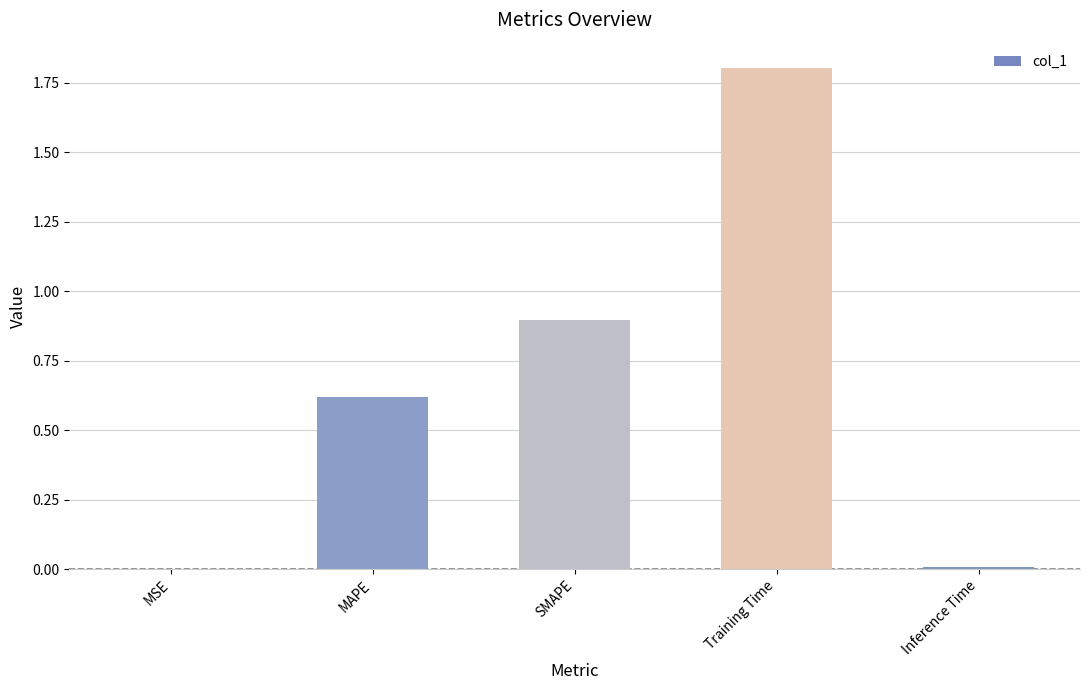

Which label corresponds to the largest value in the chart?

Training Time